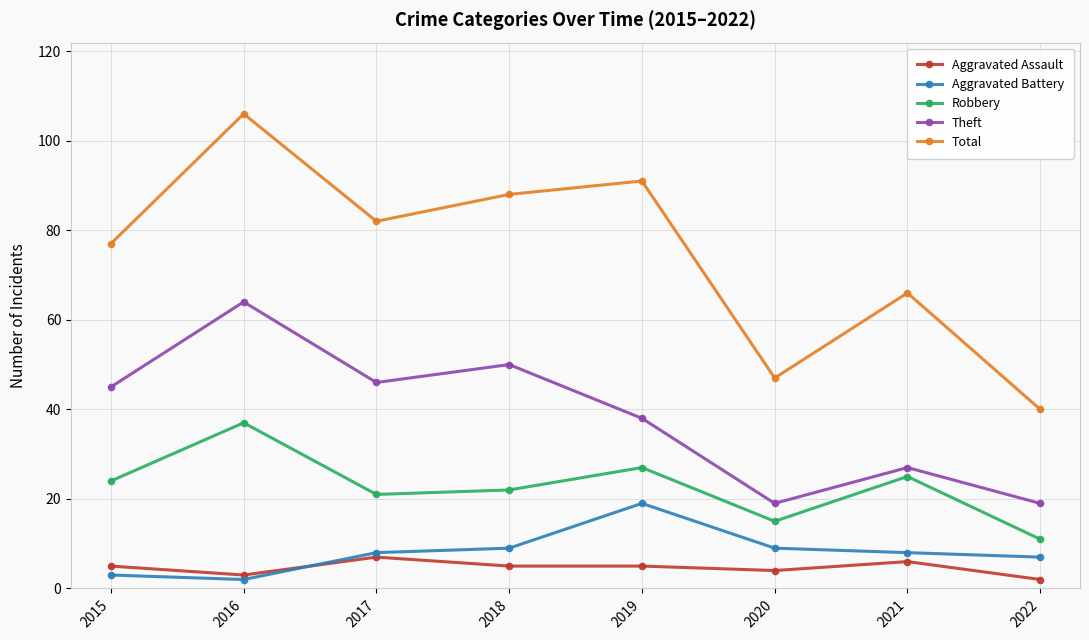

Is this an area chart (filled region under the line)?

No